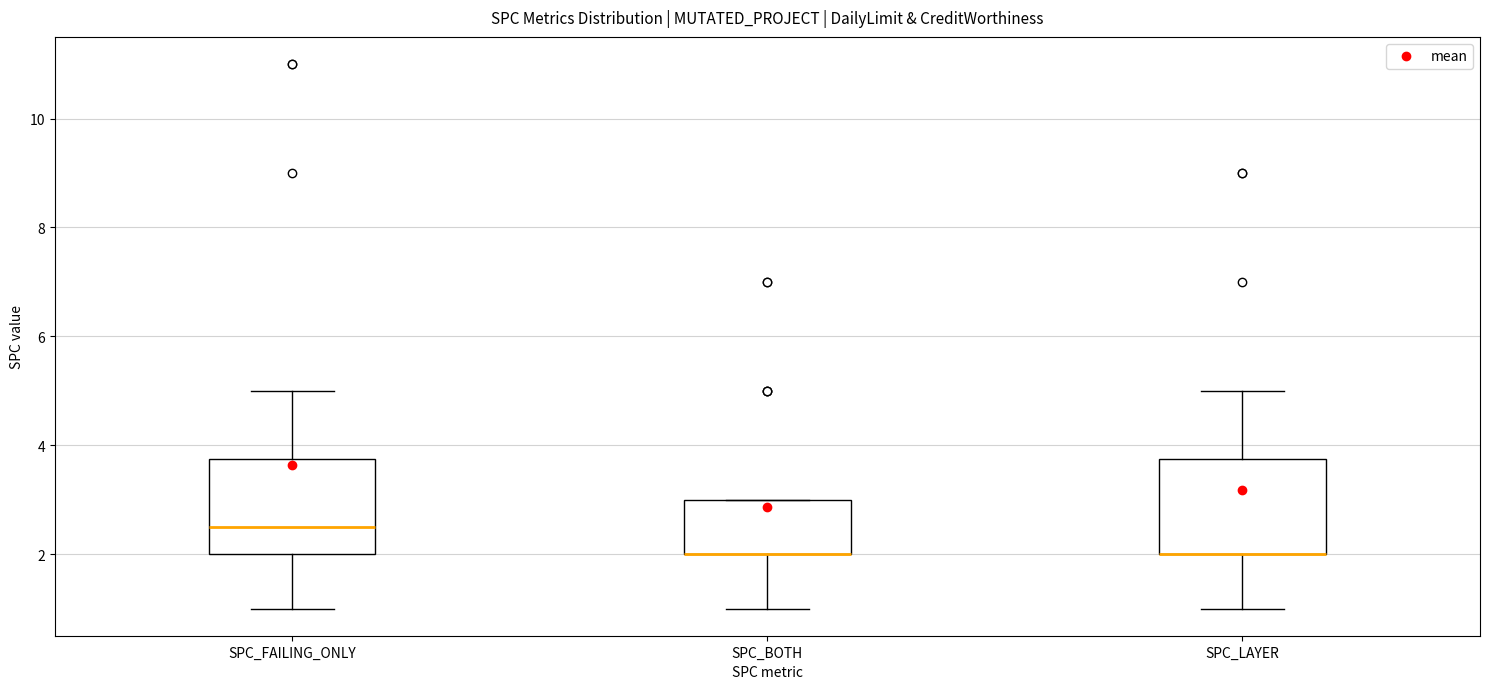

Where is the upper edge of the box for SPC_FAILING_ONLY on the y-axis? The values are not printed on the chart, so give them approximately, as read against the axis.

3.8